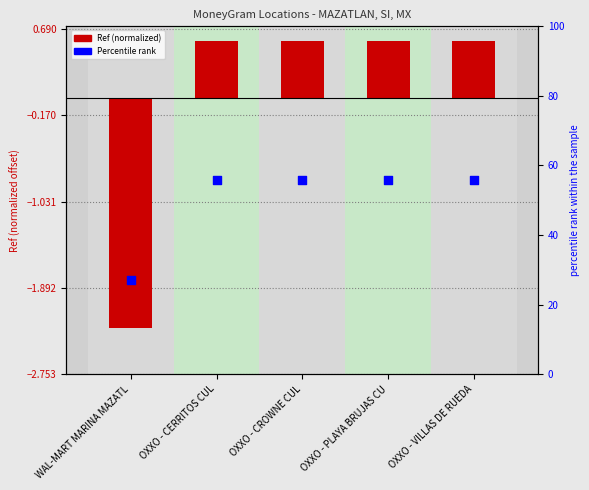

What are all the series names shown in the legend?

Ref (normalized), Percentile rank